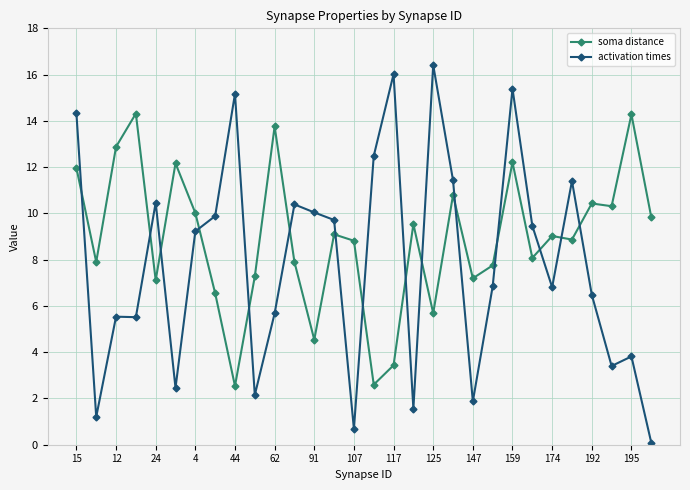

What is the value of the soma distance point at the 3rd from the left?

12.9